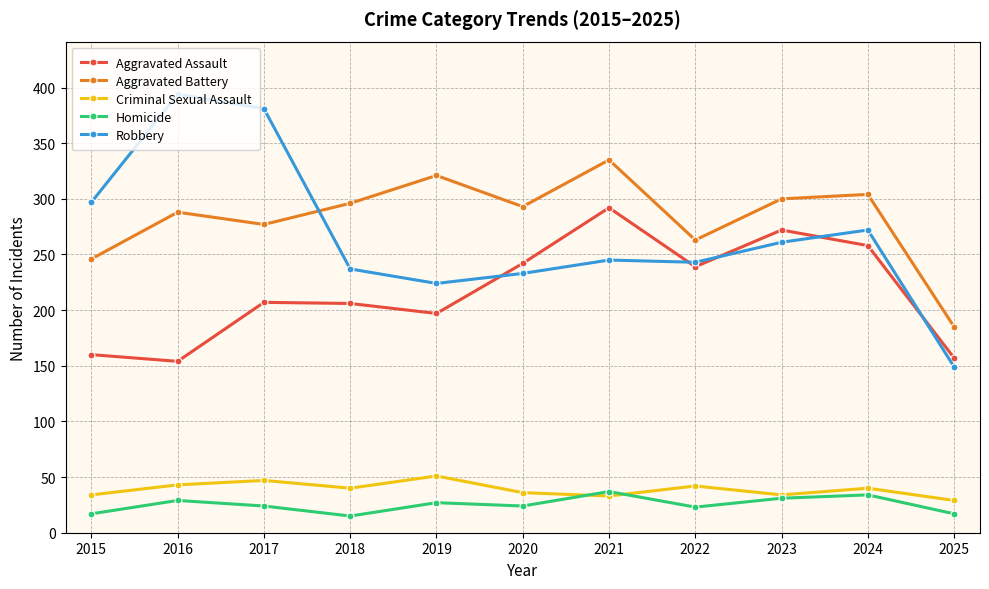

Is the value of Robbery at 2016 greater than the value of Aggravated Assault at 2018?

Yes